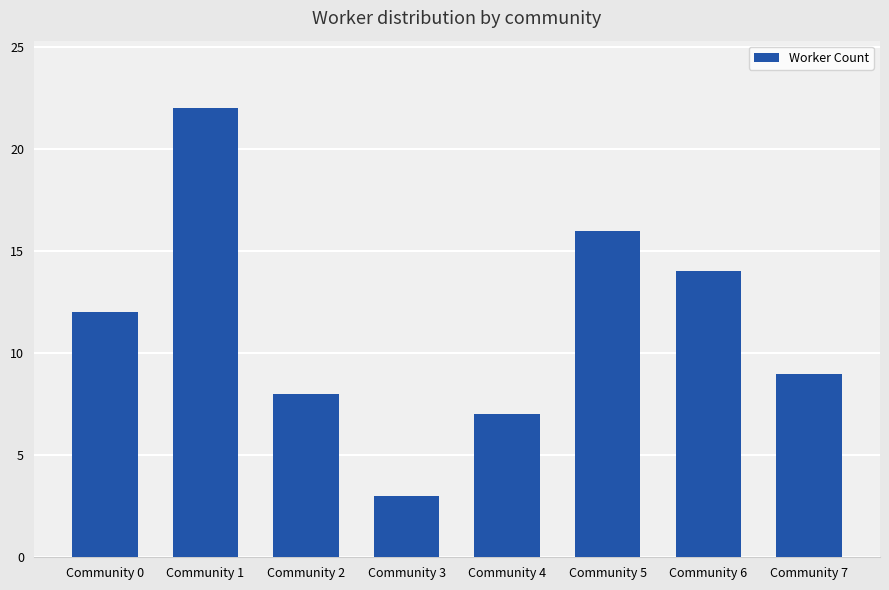

Reading right to left, what are all the values shown in this chart?

Community 7=9	Community 6=14	Community 5=16	Community 4=7	Community 3=3	Community 2=8	Community 1=22	Community 0=12